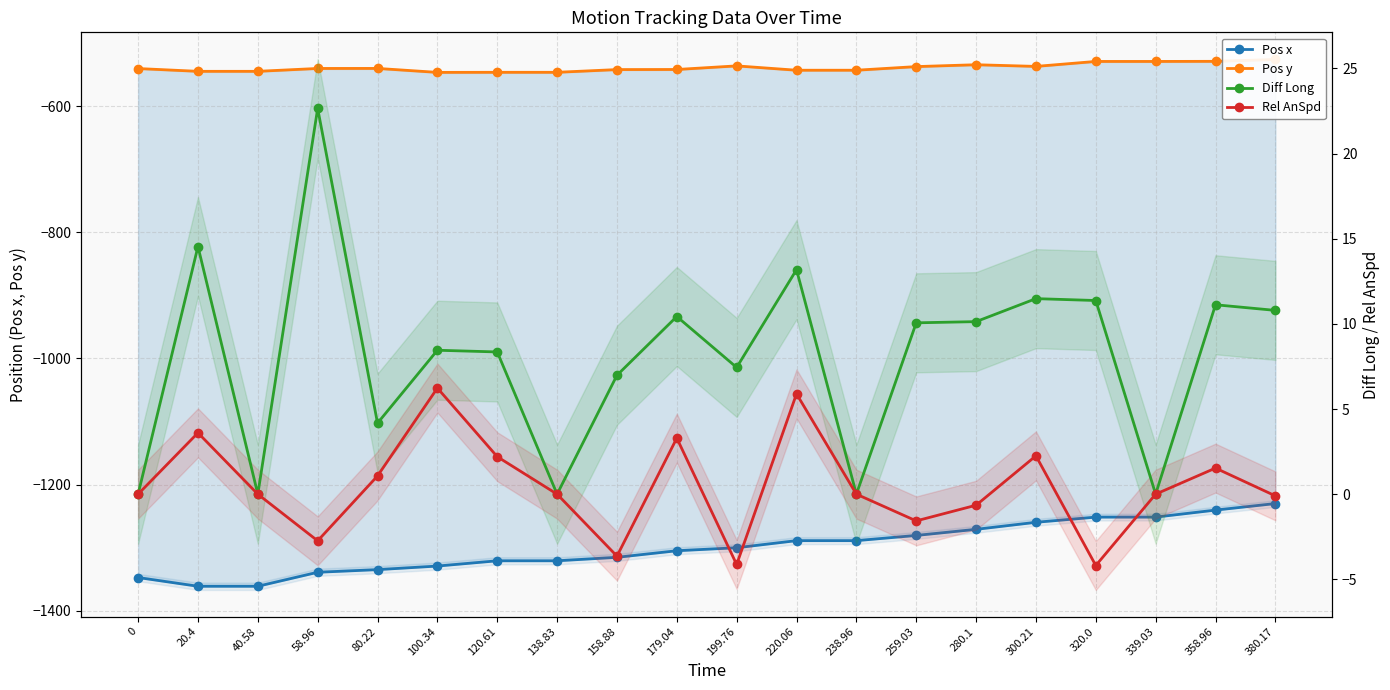

Where is the first local minimum for Pos y?

100.34